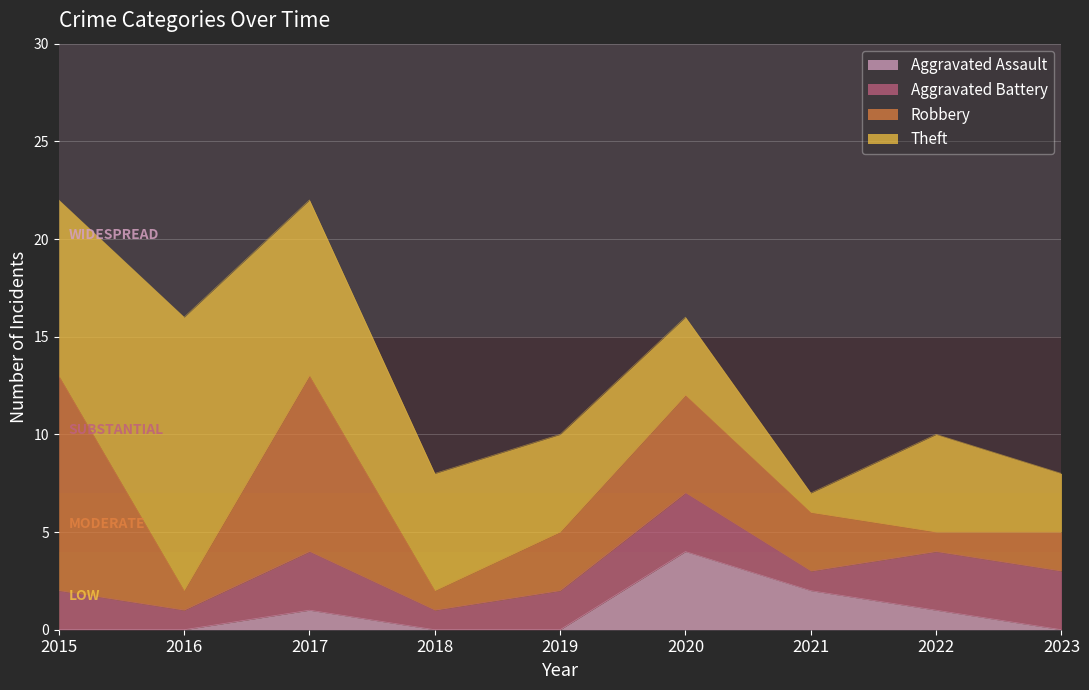

What is the sum of all Robbery values?

36